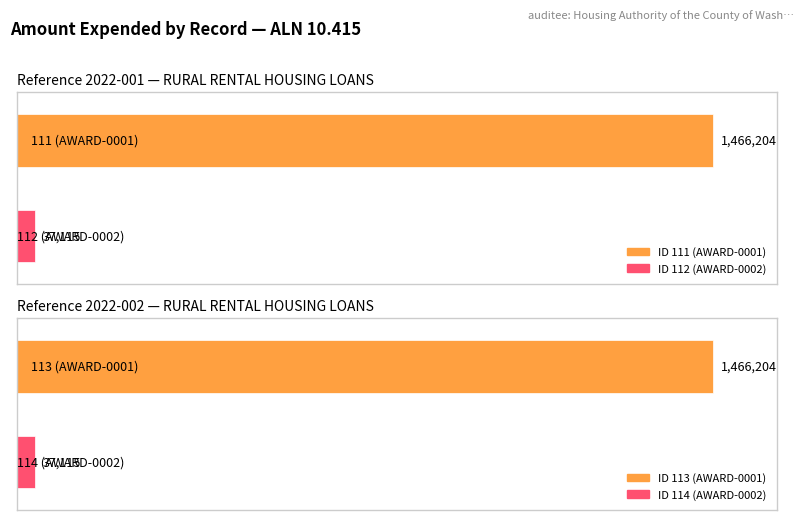

Which category has the lowest value across all series?

112